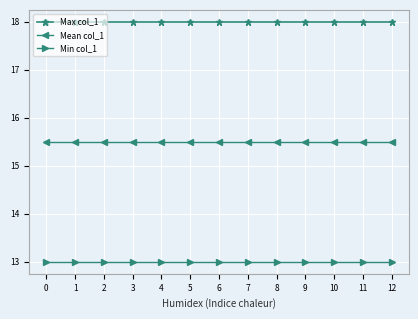

Reading left to right, what are all the values shown in this chart?

Max col_1: 18.0	18.0	18.0	18.0	18.0	18.0	18.0	18.0	18.0	18.0	18.0	18.0	18.0
Mean col_1: 15.5	15.5	15.5	15.5	15.5	15.5	15.5	15.5	15.5	15.5	15.5	15.5	15.5
Min col_1: 13.0	13.0	13.0	13.0	13.0	13.0	13.0	13.0	13.0	13.0	13.0	13.0	13.0